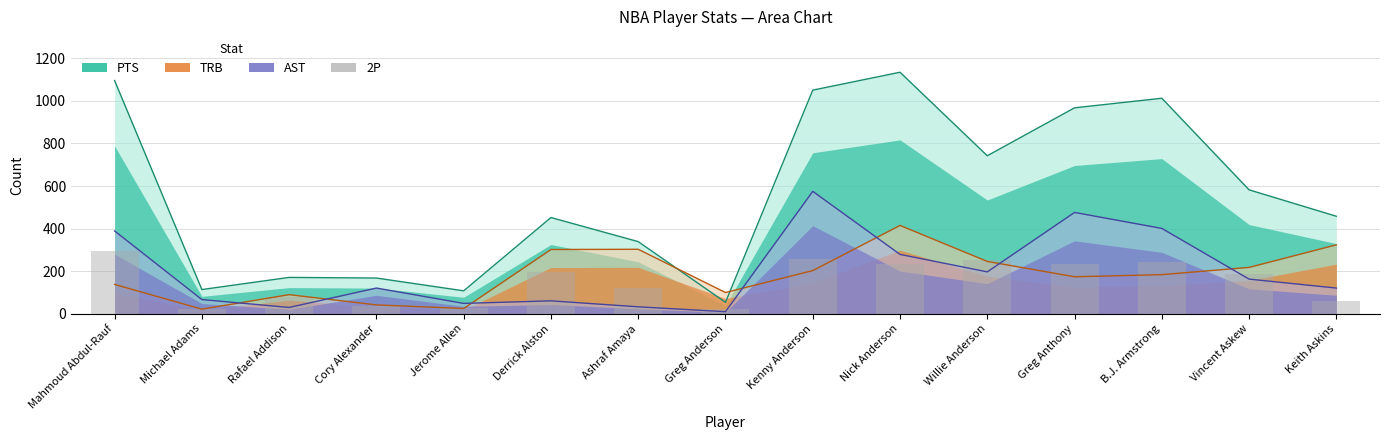

At which label is the value closest to 158?

Vincent Askew